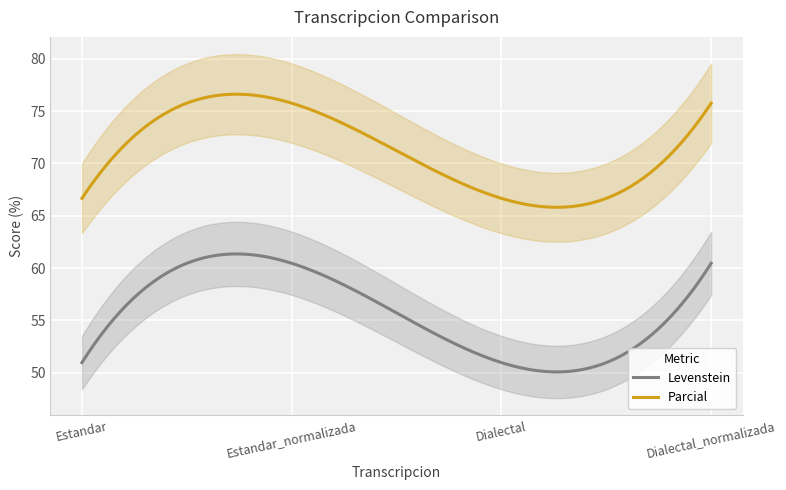

True or false: Parcial has a value of 75.8 at Estandar_normalizada.

True